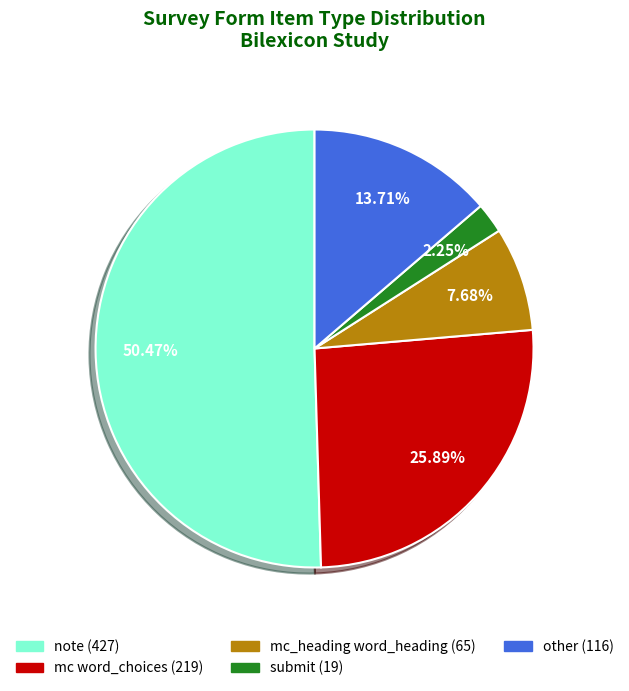

The other slice represents 14% of the pie. True or false?

True